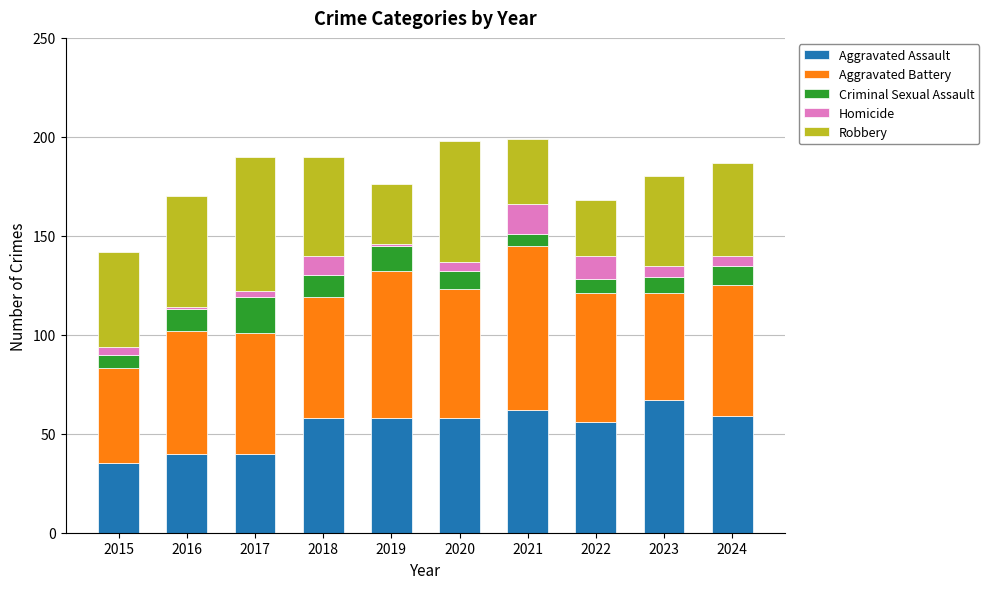

The value of Aggravated Assault at 2024 is 85. True or false?

False